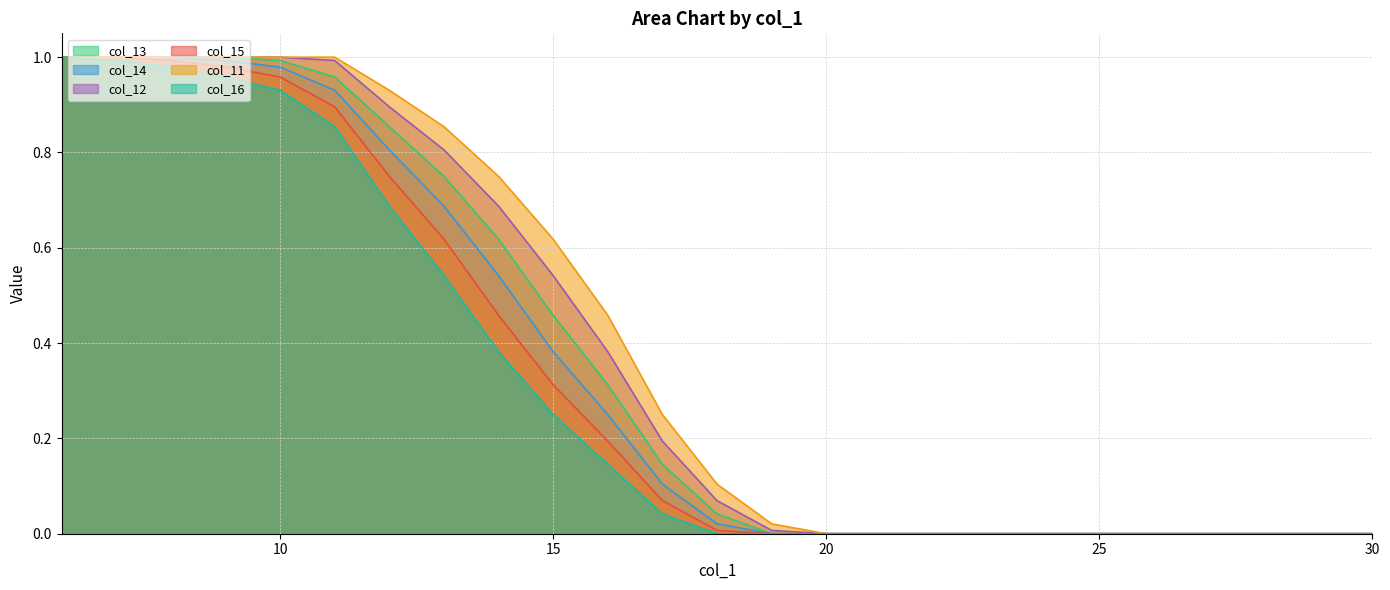

How many data points in col_13 are above 0?

13